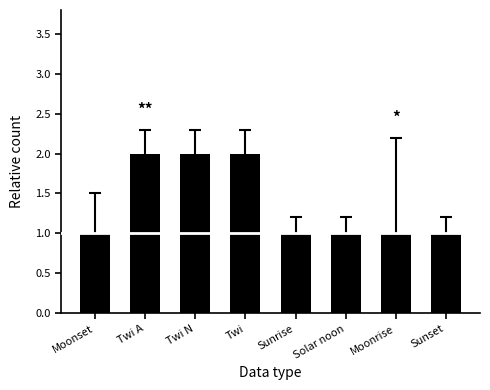

What is the greatest value displayed?

2